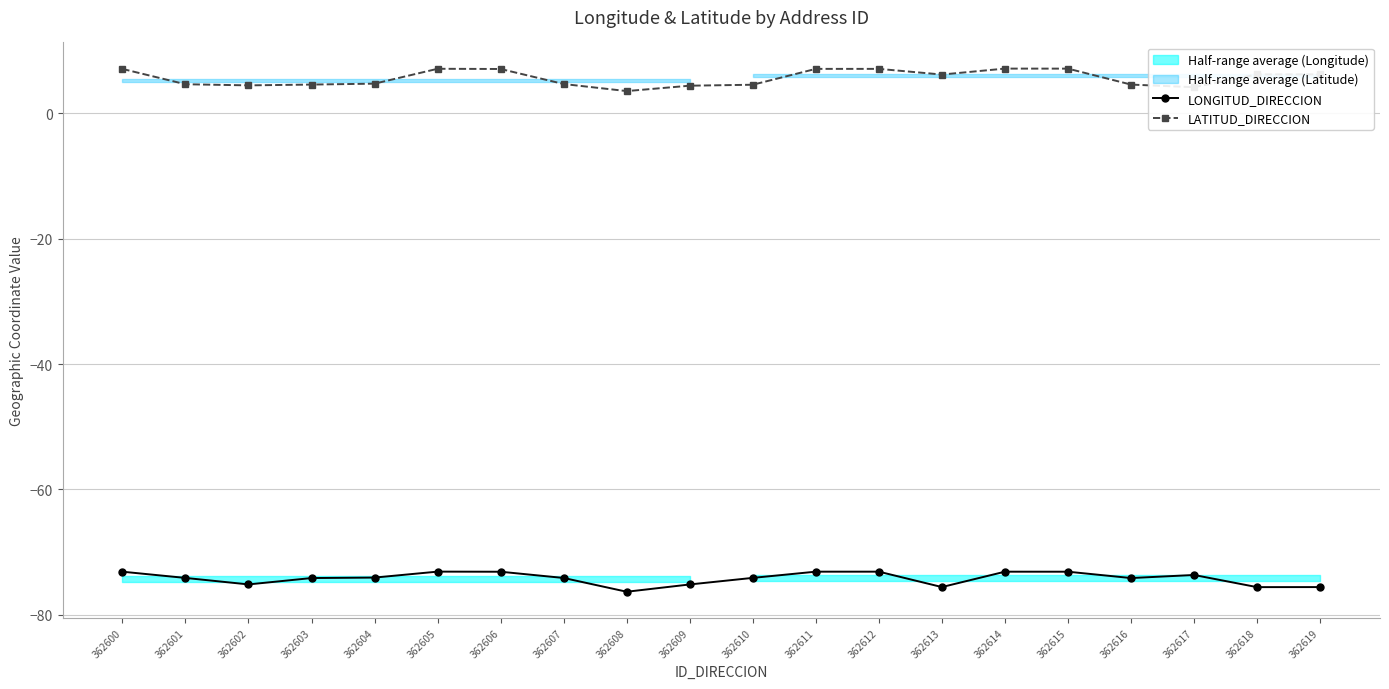

List the series in order of their overall mean, highest first.

LATITUD_DIRECCION, LONGITUD_DIRECCION